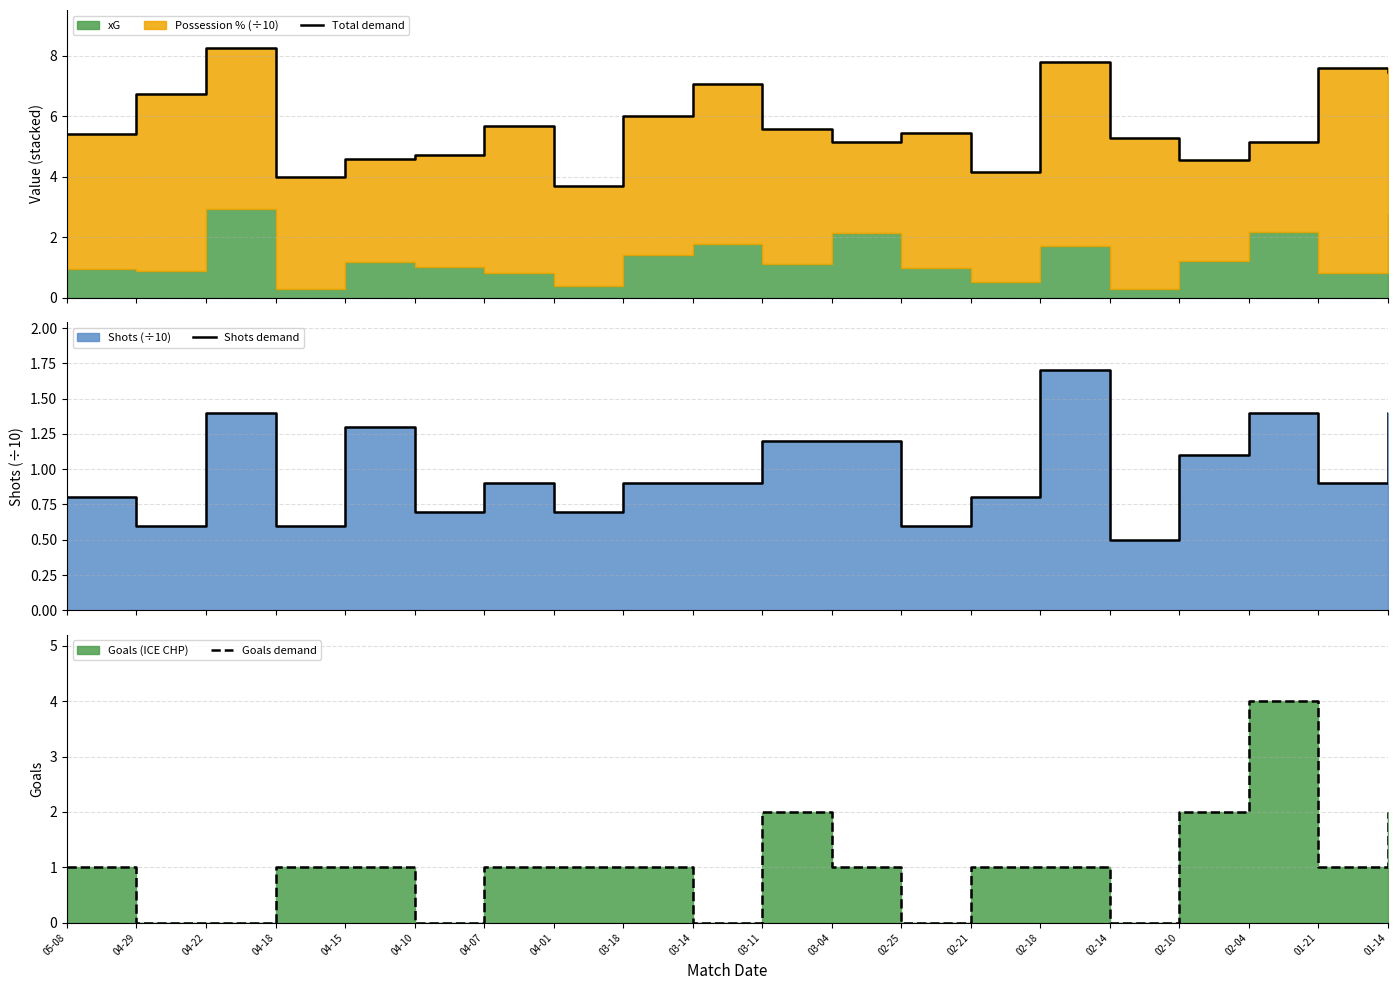

Reading left to right, transcribe all the data shown in this chart.

Total demand: 05-08=5.4	04-29=6.7	04-22=8.3	04-18=4.0	04-15=4.6	04-10=4.7	04-07=5.7	04-01=3.7	03-18=6.0	03-14=7.1	03-11=5.6	03-04=5.1	02-25=5.4	02-21=4.1	02-18=7.8	02-14=5.3	02-10=4.5	02-04=5.2	01-21=7.6	01-14=7.5
Shots demand: 05-08=0.8	04-29=0.6	04-22=1.4	04-18=0.6	04-15=1.3	04-10=0.7	04-07=0.9	04-01=0.7	03-18=0.9	03-14=0.9	03-11=1.2	03-04=1.2	02-25=0.6	02-21=0.8	02-18=1.7	02-14=0.5	02-10=1.1	02-04=1.4	01-21=0.9	01-14=1.4
Goals demand: 05-08=1.0	04-29=0.0	04-22=0.0	04-18=1.0	04-15=1.0	04-10=0.0	04-07=1.0	04-01=1.0	03-18=1.0	03-14=0.0	03-11=2.0	03-04=1.0	02-25=0.0	02-21=1.0	02-18=1.0	02-14=0.0	02-10=2.0	02-04=4.0	01-21=1.0	01-14=2.0